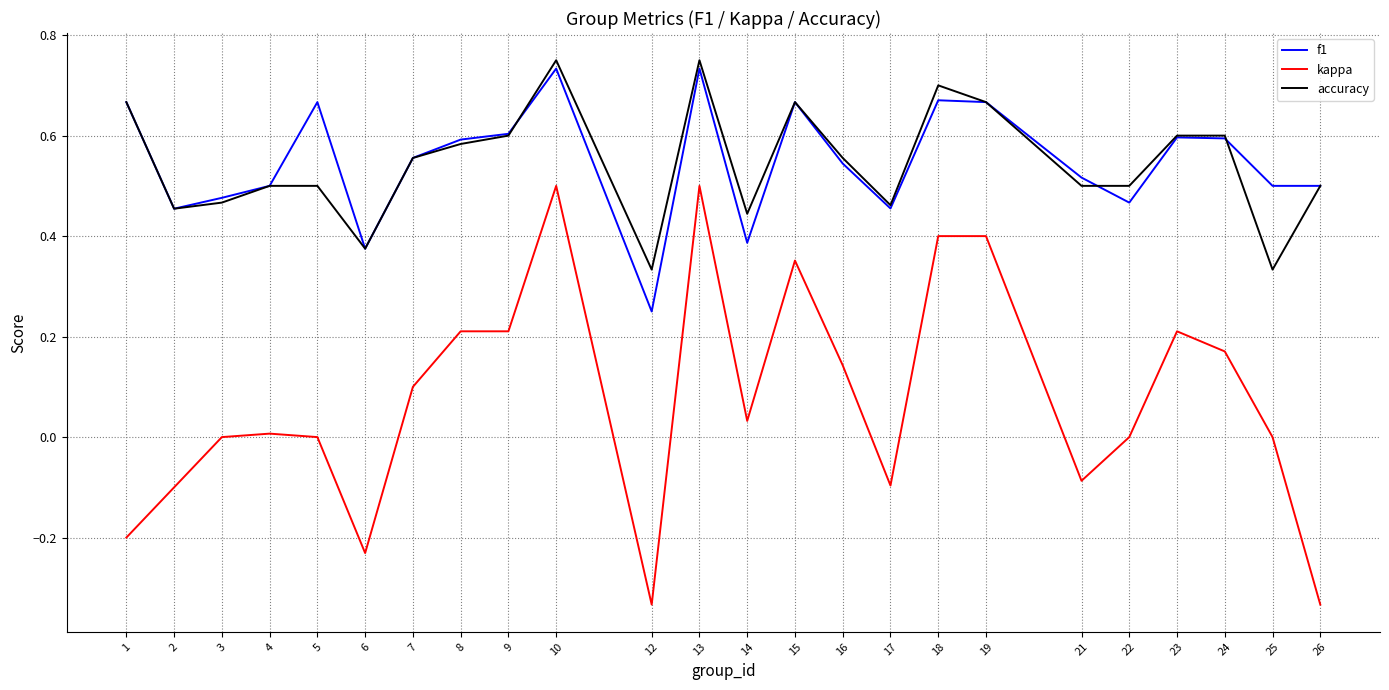

Which series has the largest range (max minus min)?

kappa